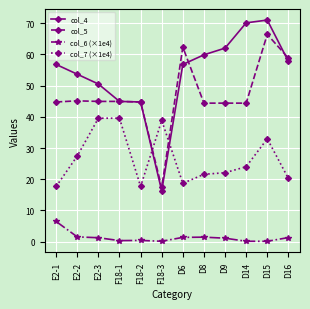

The col_5 series shows 9.4 at D9. True or false?

False